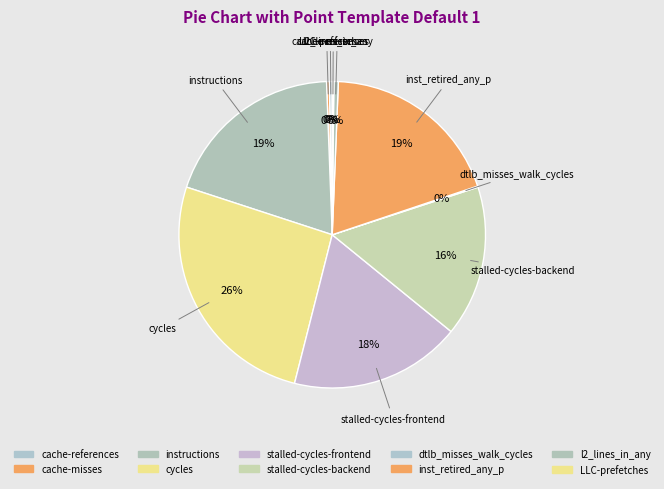

Which has a higher value, instructions or l2_lines_in_any?

instructions